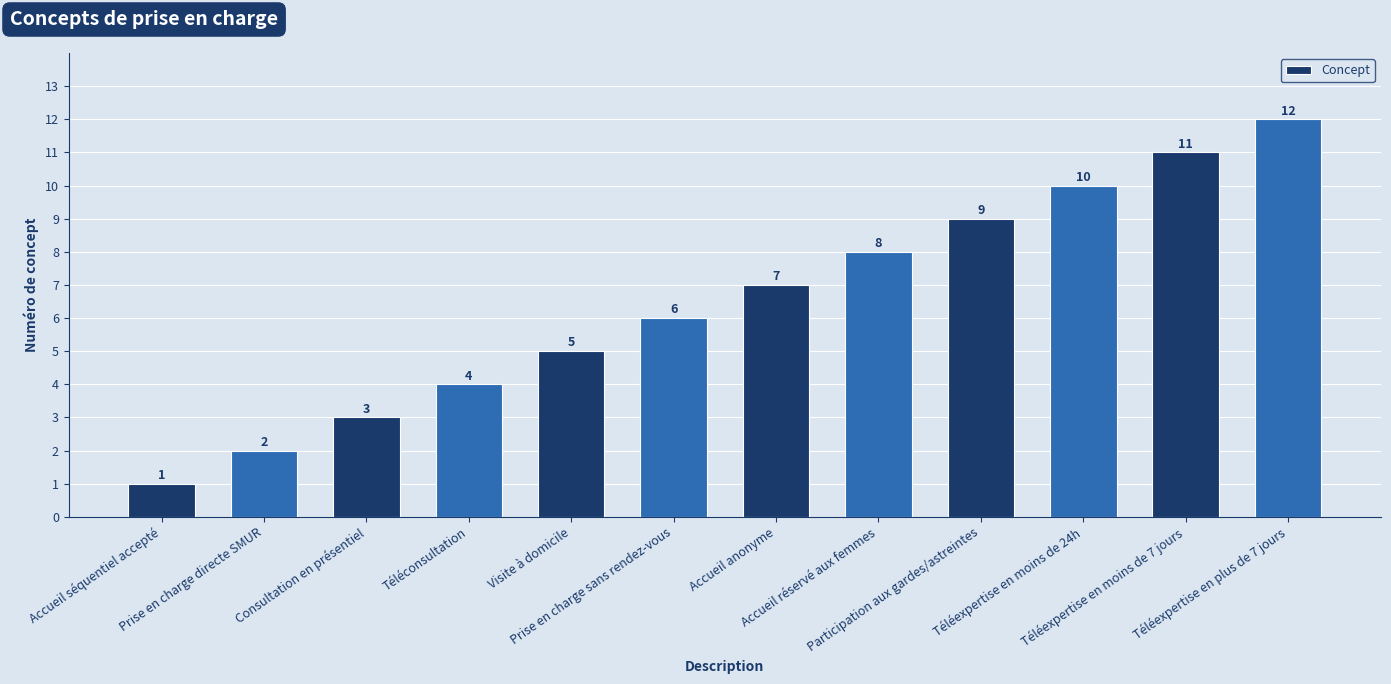

Which label corresponds to the smallest value in the chart?

Accueil séquentiel accepté